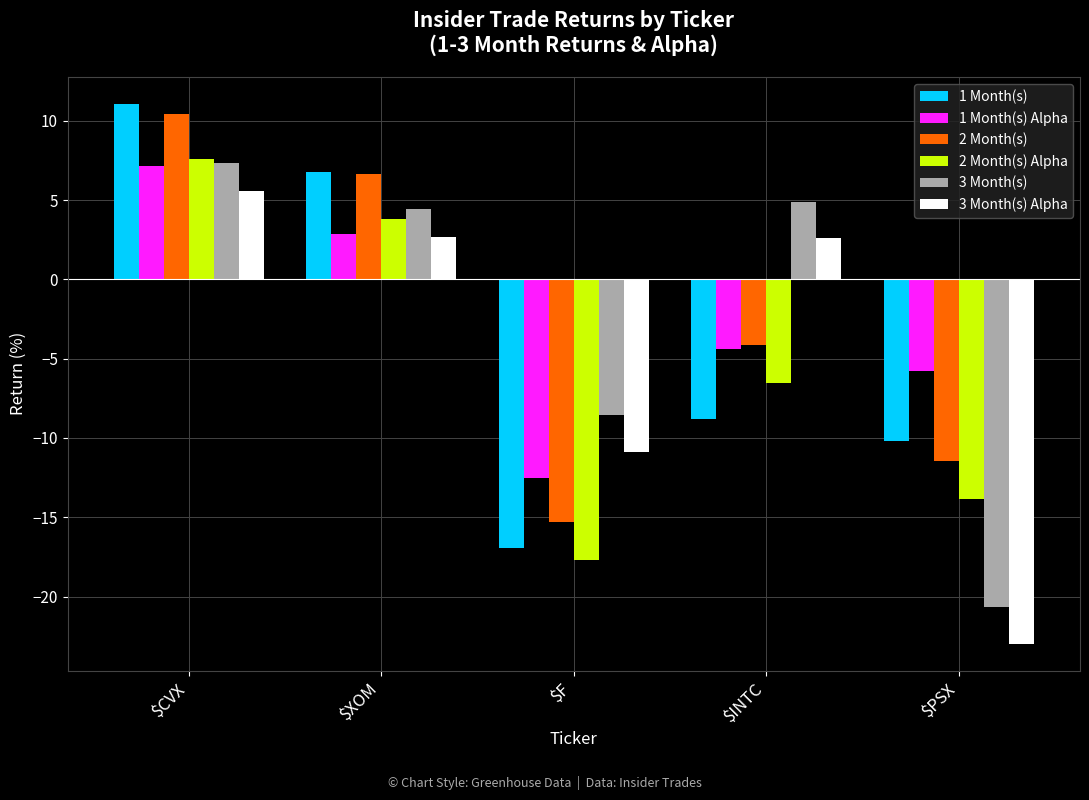

Which series changed the most between $XOM and $INTC?

1 Month(s)